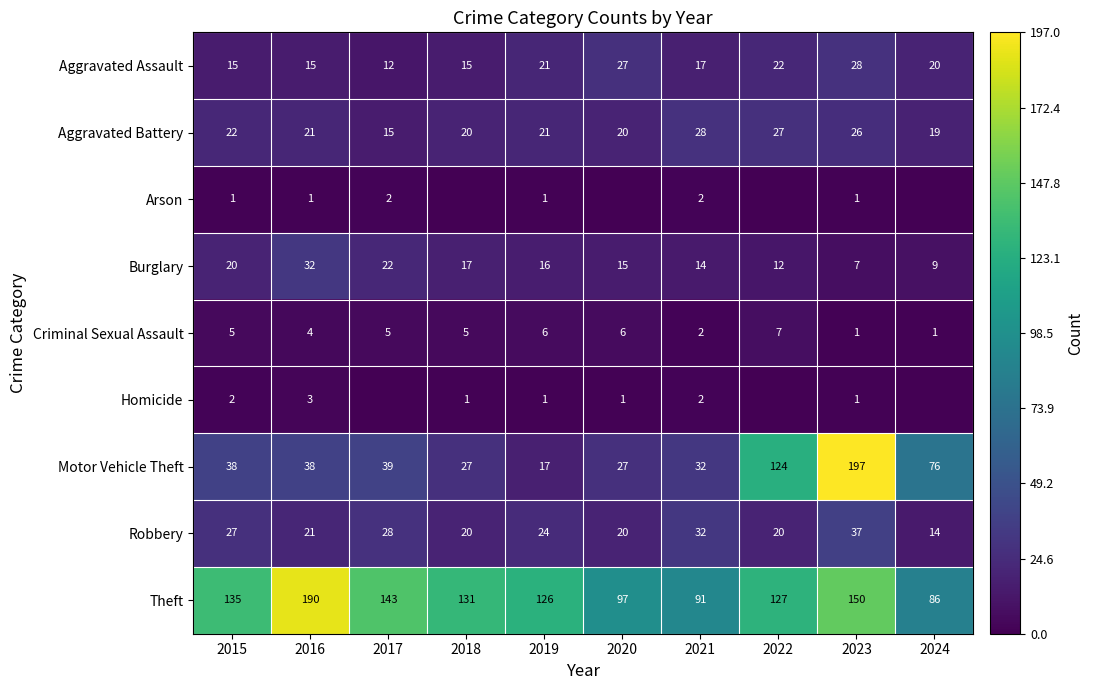

What is the spread (max minus min) of values at 2023?

196